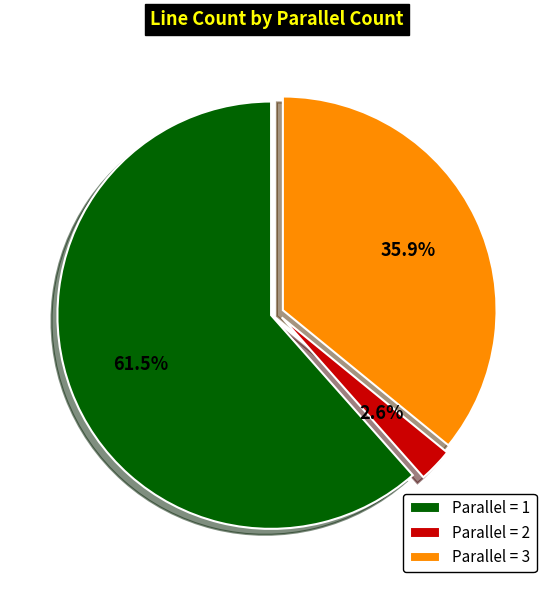

Count the number of slices in the pie.

3